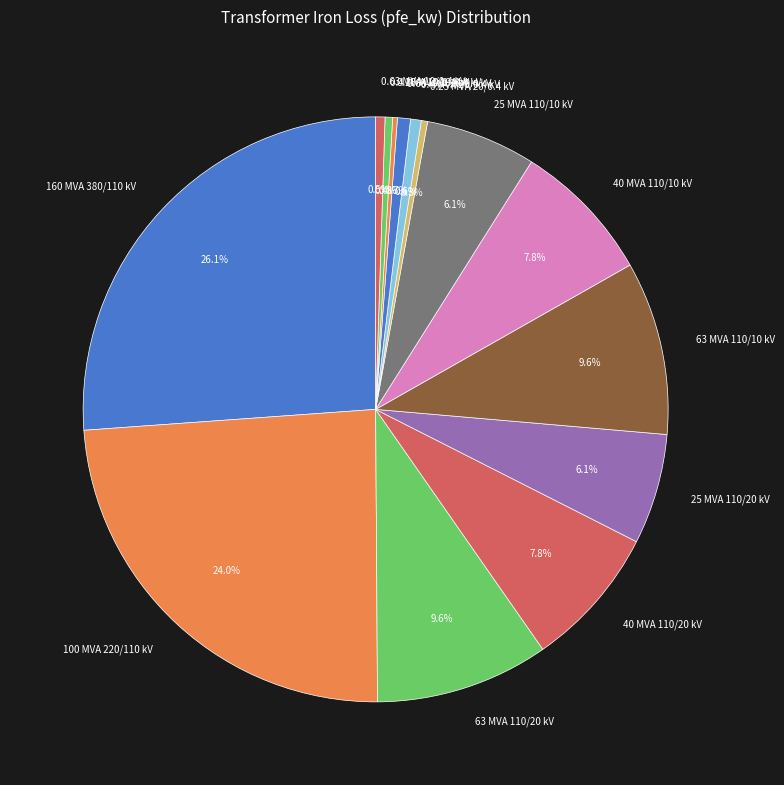

Which category has the biggest portion of the pie?

160 MVA 380/110 kV